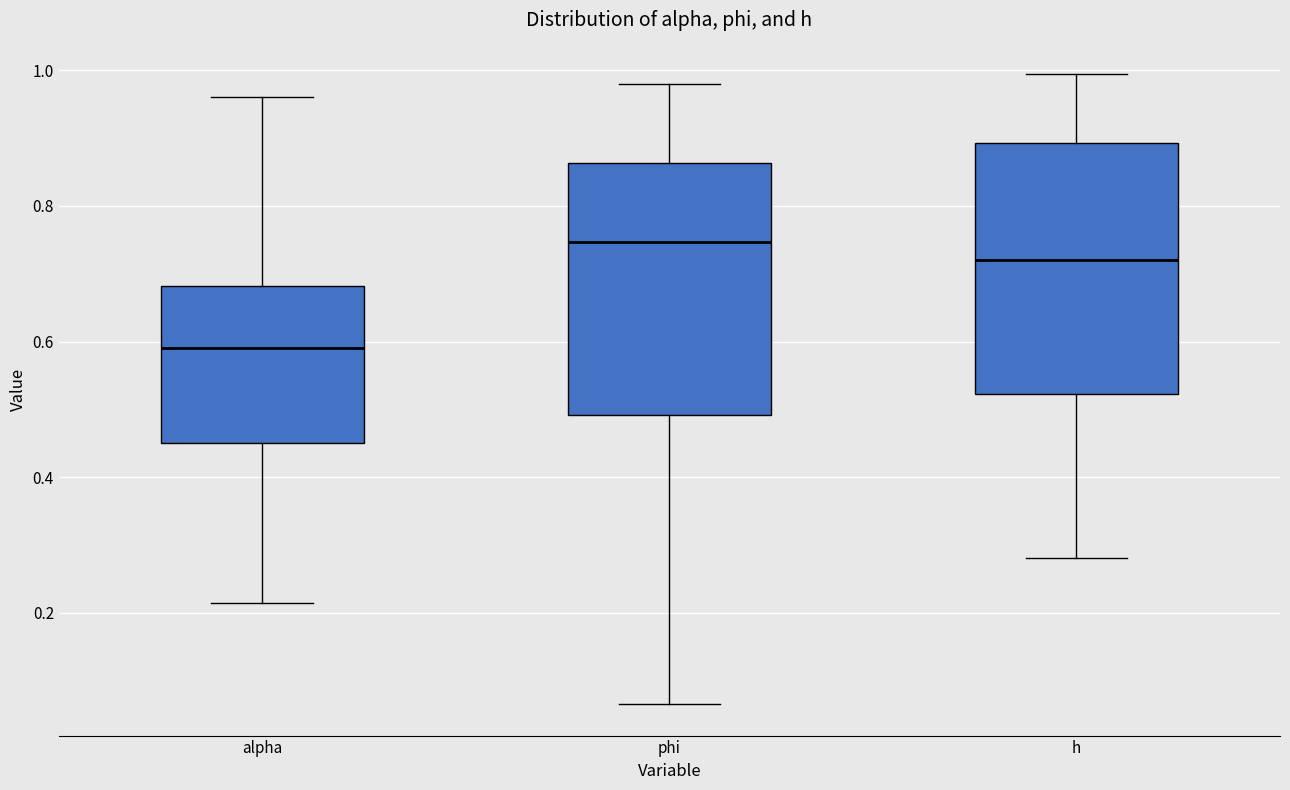

Where does the lower whisker of the box for phi end on the y-axis? The values are not printed on the chart, so give them approximately, as read against the axis.

0.06